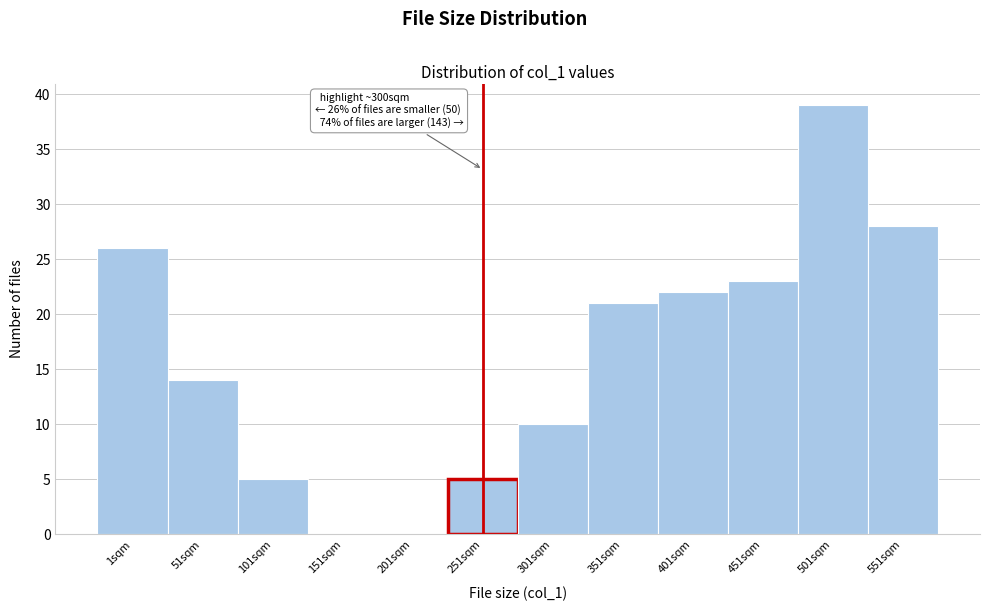

Which category has the highest value across all series?

501sqm